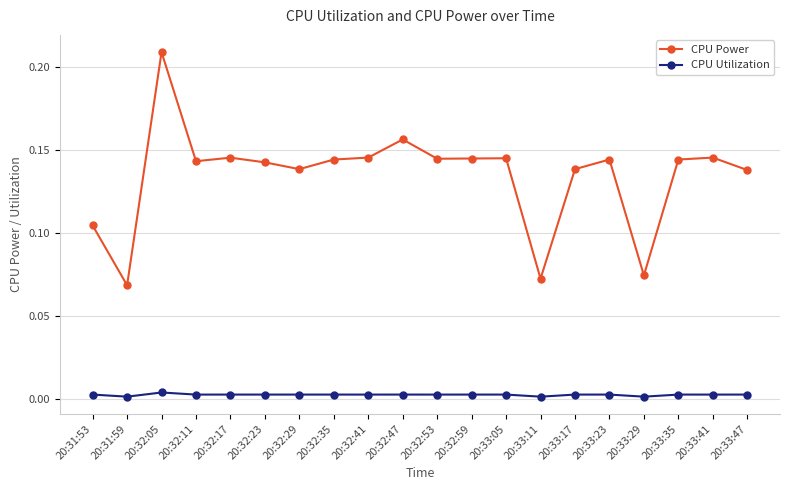

What are all the series names shown in the legend?

CPU Power, CPU Utilization